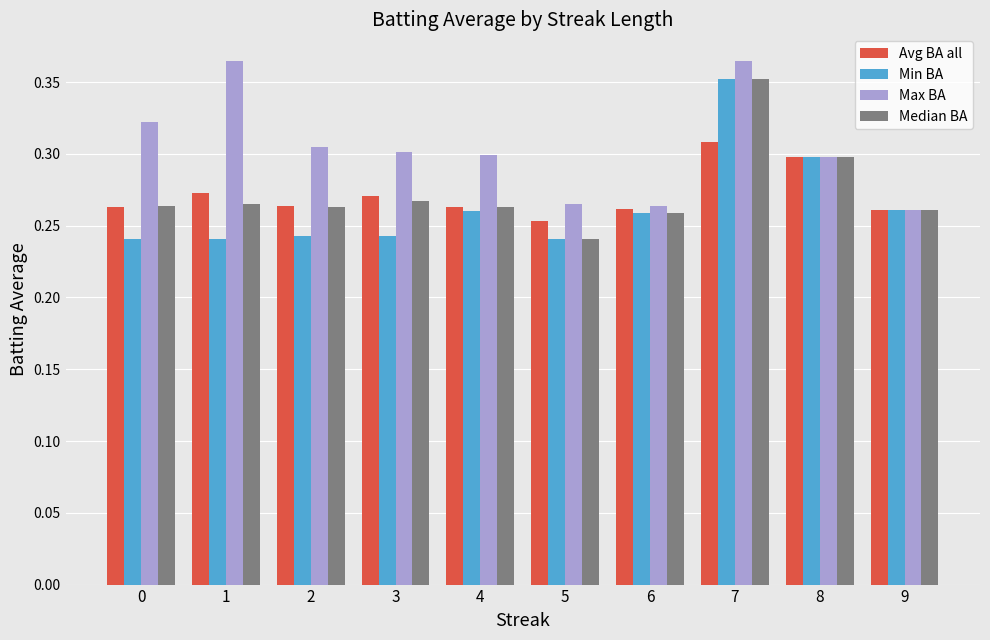

The value of Max BA at 5 is 0.3. True or false?

True